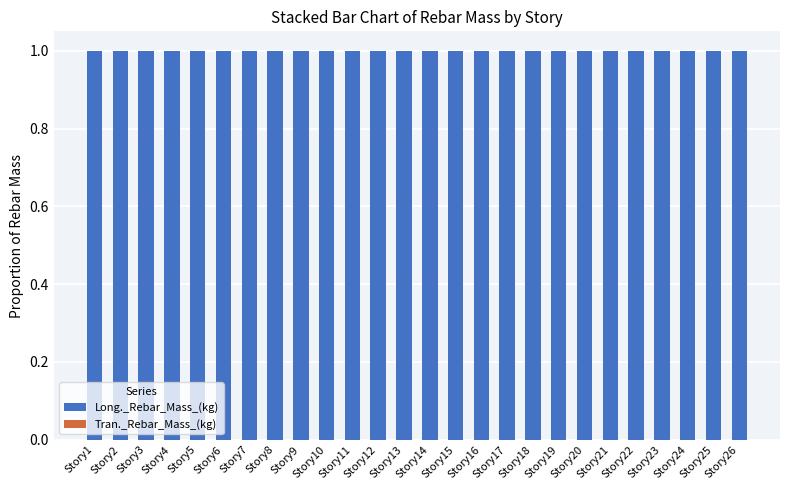

The value of Tran._Rebar_Mass_(kg) at Story18 is 0. True or false?

True